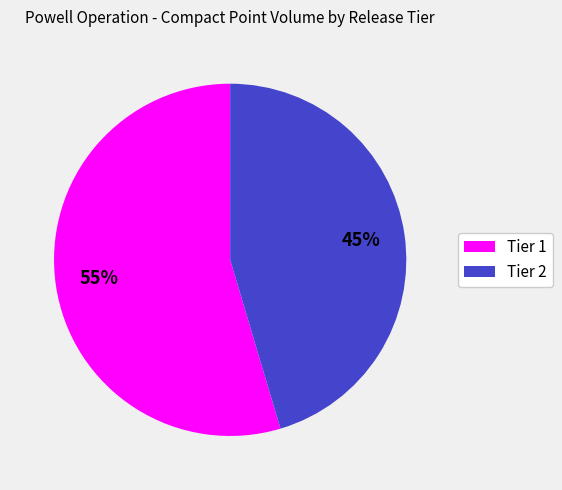

Which slice is the smallest?

Tier 2